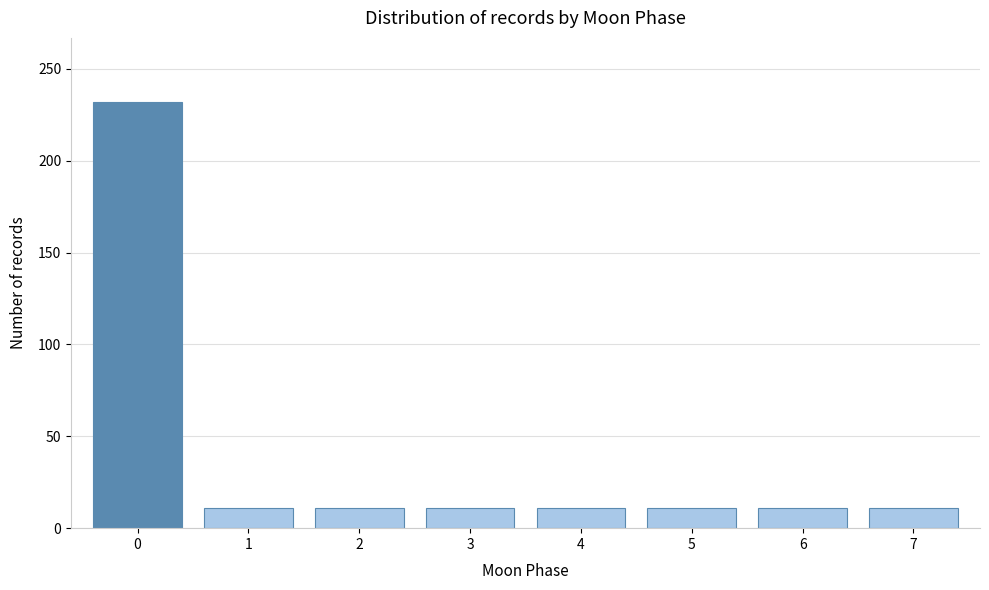

Reading left to right, transcribe this chart: for each bar, give the range it covers on the x-axis and its height. The values are not printed on the chart, so give them approximately, as read against the axis.

-0.5 to 0.5: 230
0.5 to 1.5: 10
1.5 to 2.5: 10
2.5 to 3.5: 10
3.5 to 4.5: 10
4.5 to 5.5: 10
5.5 to 6.5: 10
6.5 to 7.5: 10